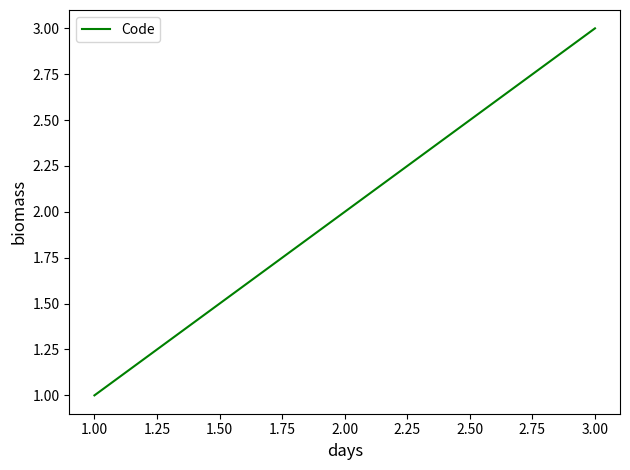

The chart shows a value of 1 at 1.00. True or false?

True